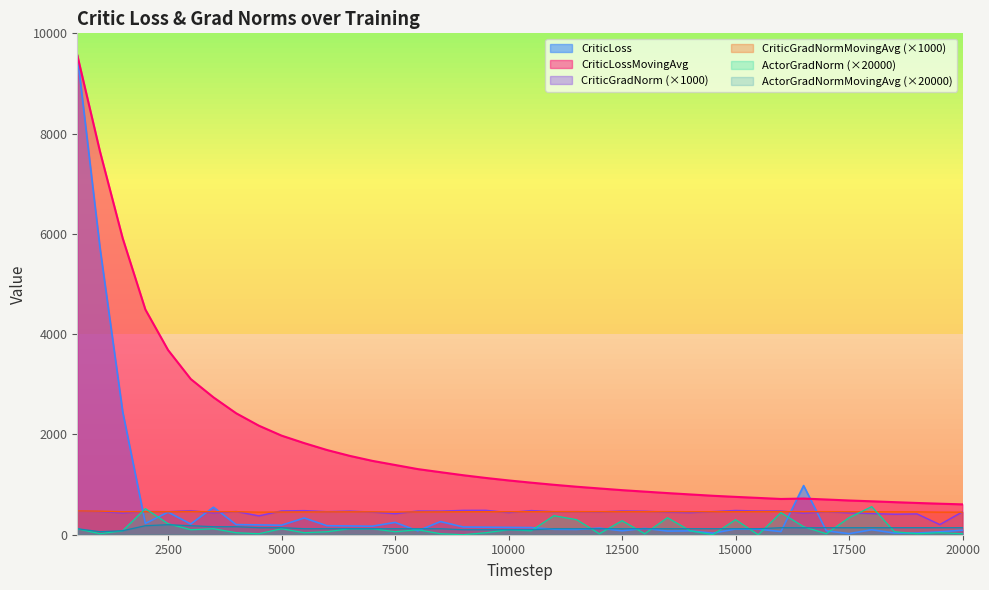

What is the minimum value for CriticGradNormMovingAvg?

450.0